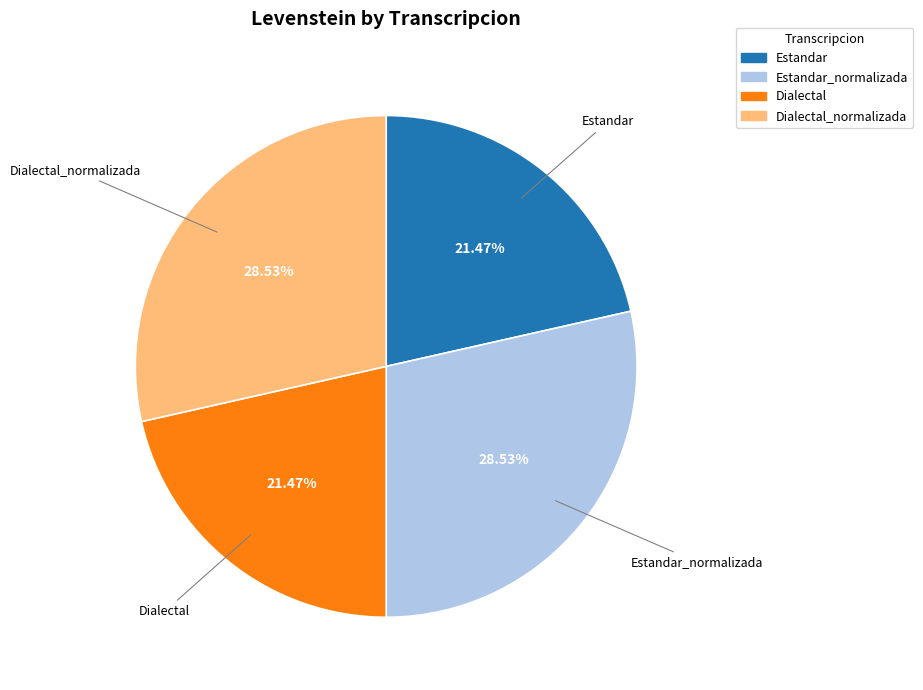

To the nearest percent, what is the difference between the largest and smallest slice percentages?

7%